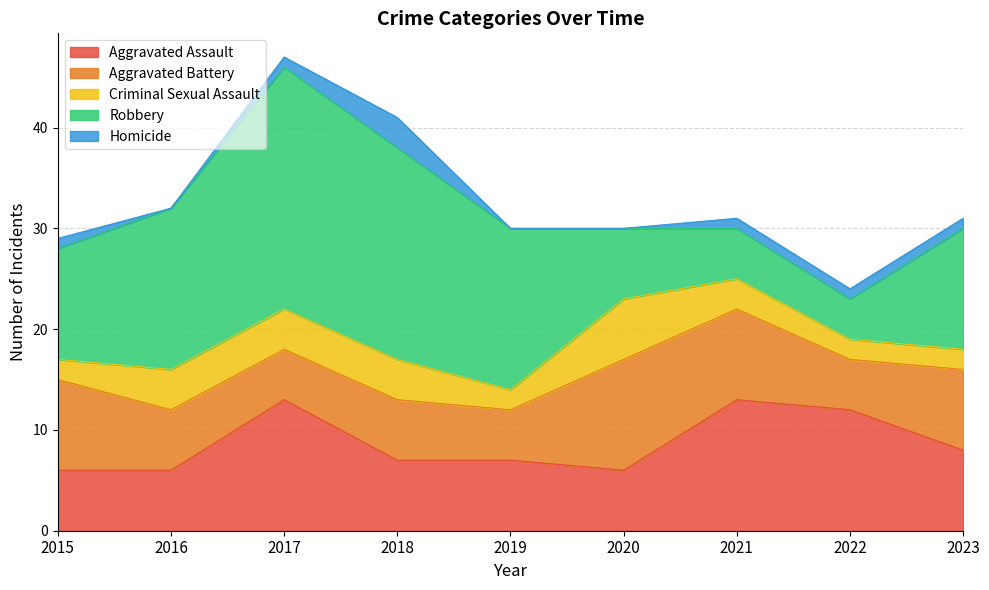

Where does the Homicide series first go above 1?

2018